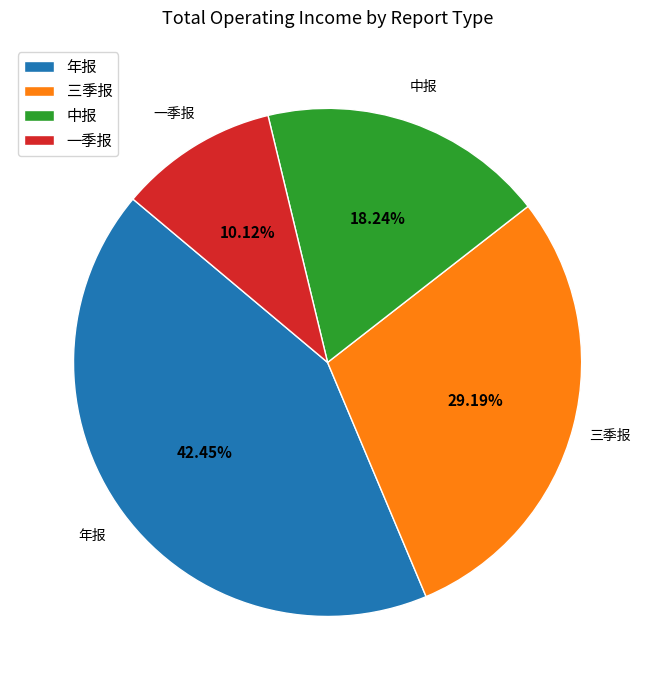

Is it true that 年报 is 42% of the pie?

True